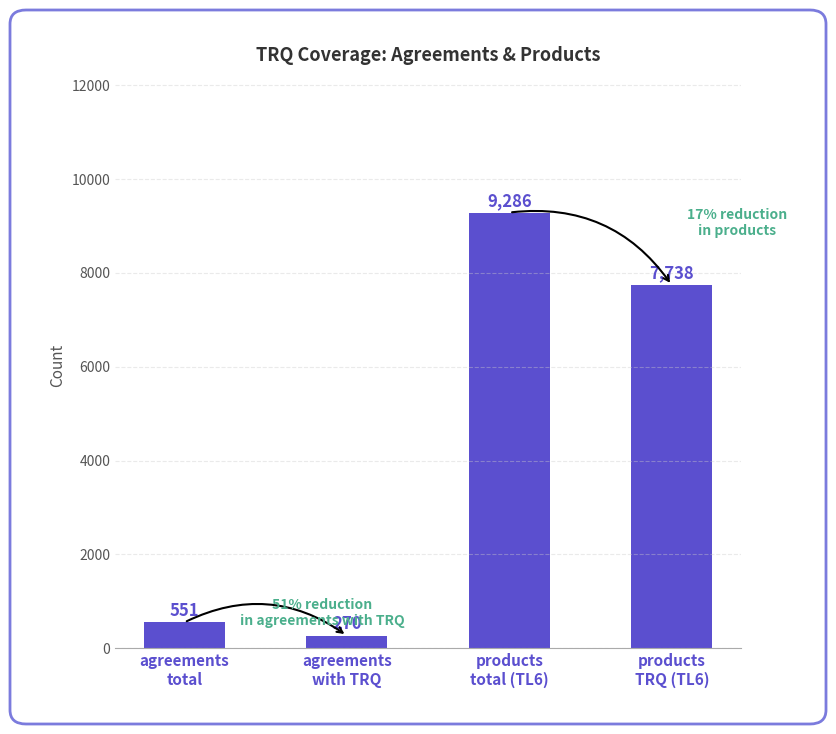

List the labels in order of value, largest first.

products
total (TL6), products
TRQ (TL6), agreements
total, agreements
with TRQ